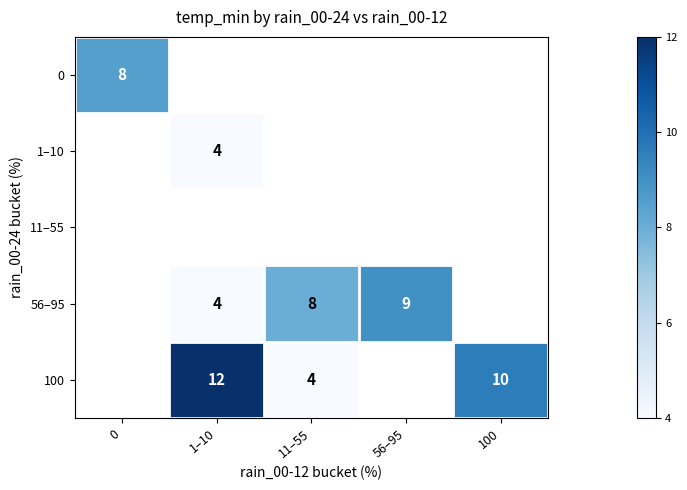

Is it true that 56–95 equals 13.1 at 11–55?

False